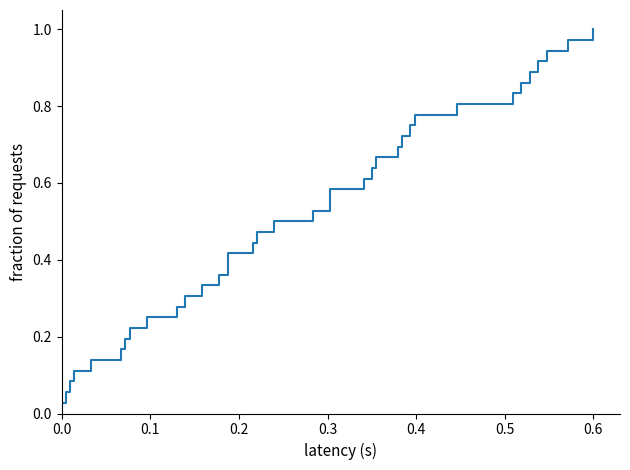

What is the difference between the second highest and second lowest values?

0.9